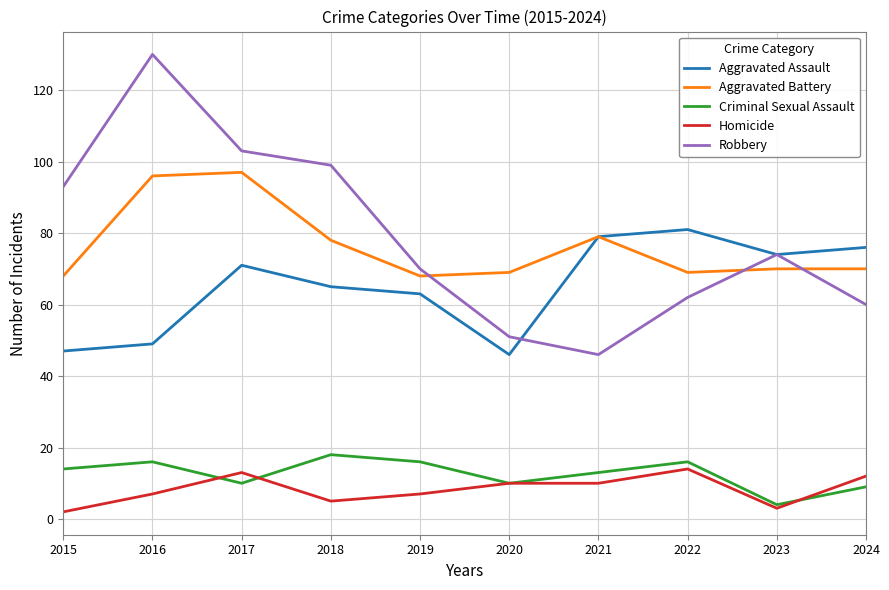

In Criminal Sexual Assault, how many points are lower than both neighbors (excluding endpoints)?

3